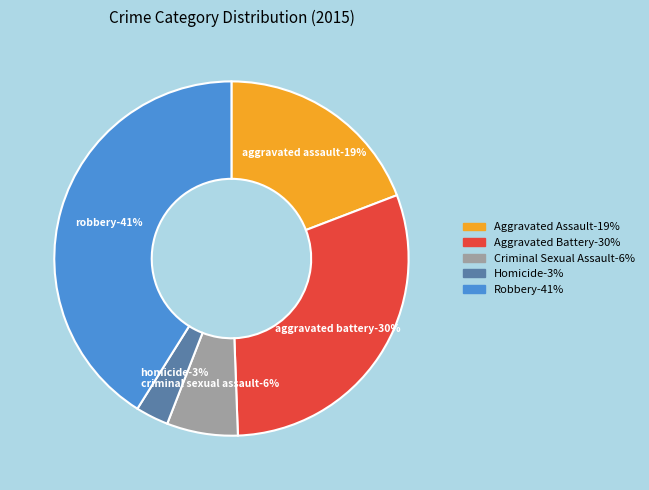

What is the ratio of the value at Criminal Sexual Assault to the value at Aggravated Battery?

0.2